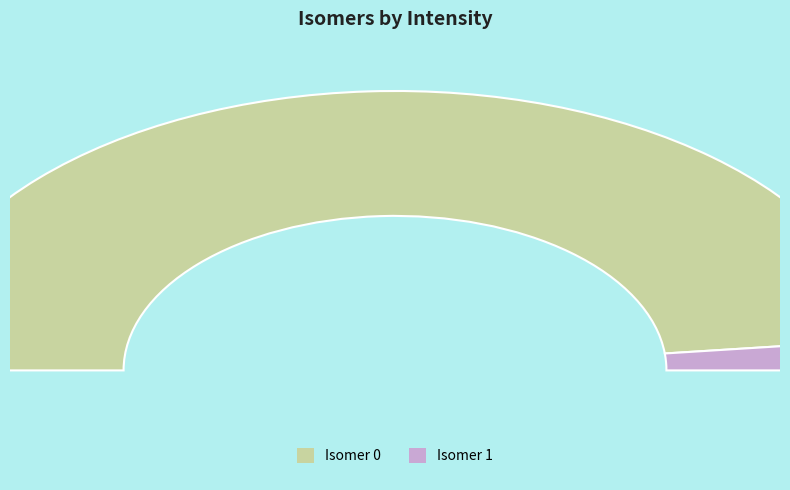

Rank the categories by value from highest to lowest.

0, 1